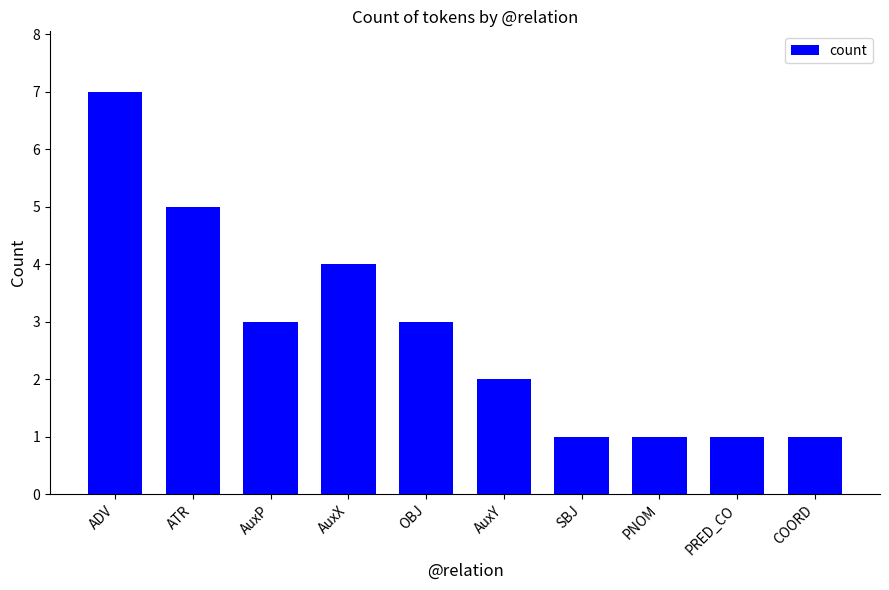

True or false: the data shows 4 at AuxX.

True